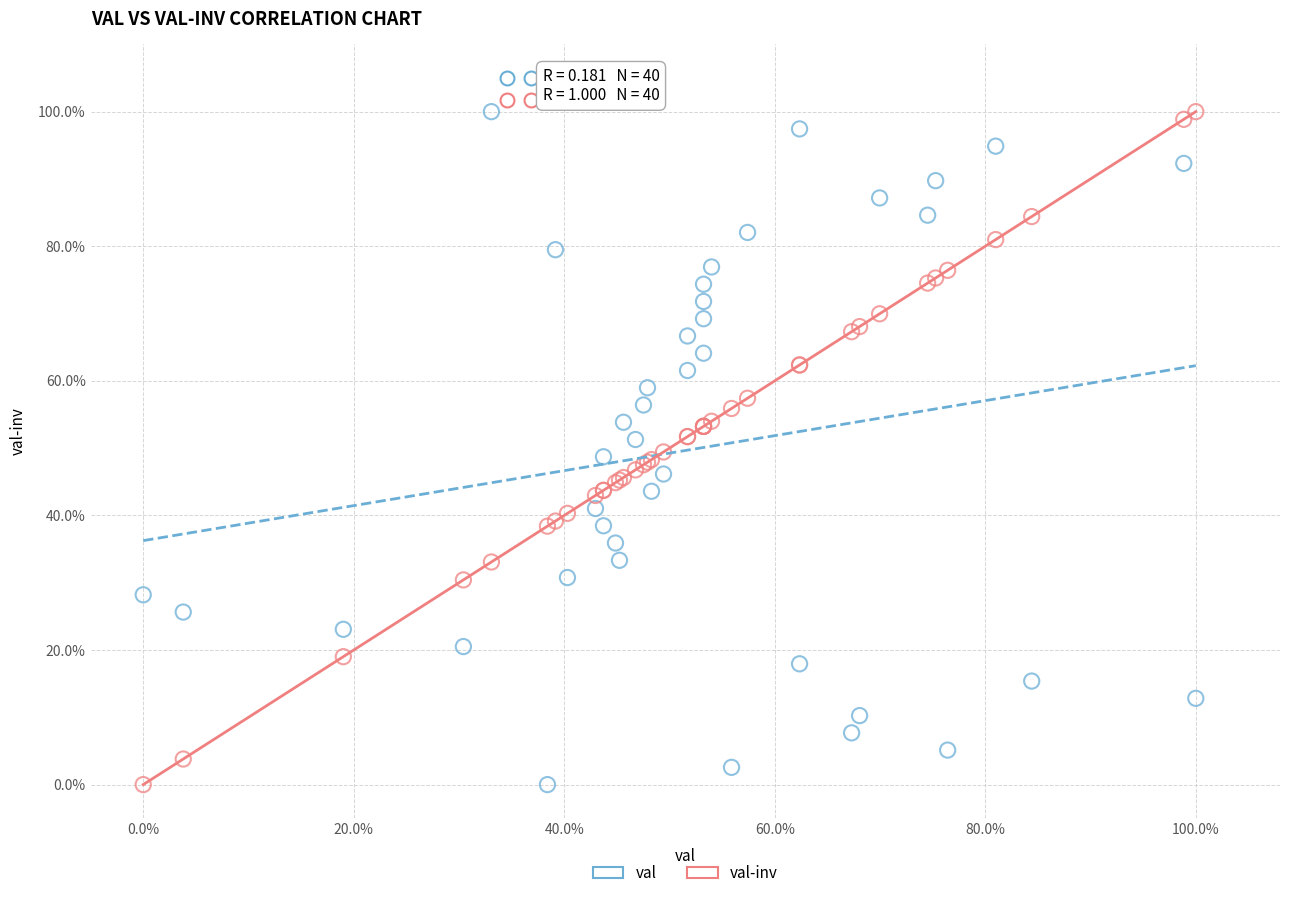

What are all the series names shown in the legend?

val, val-inv